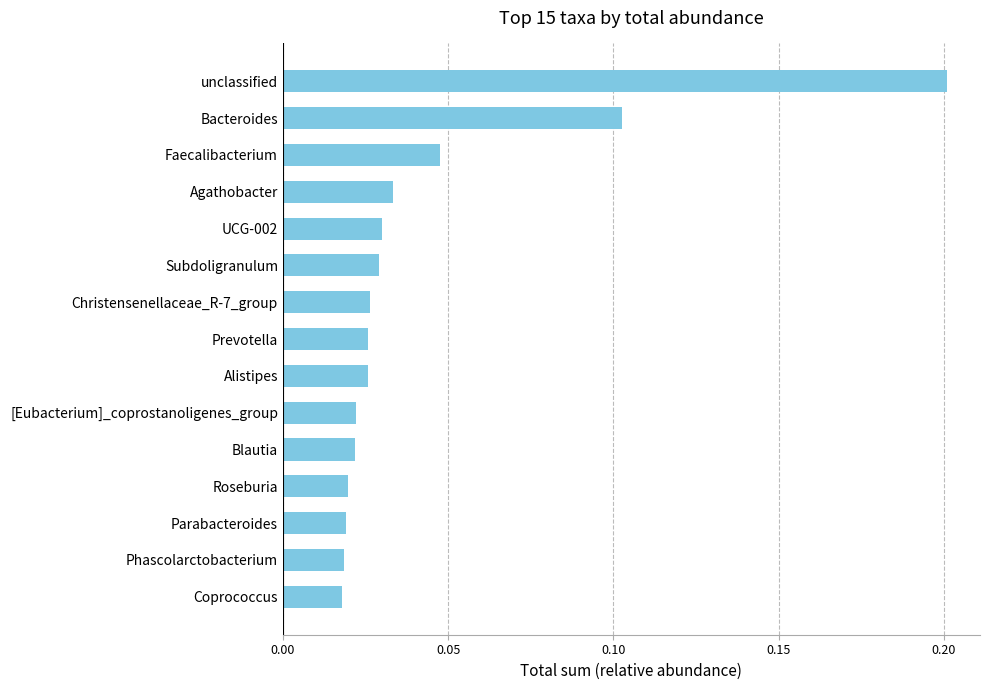

Which label corresponds to the largest value in the chart?

unclassified